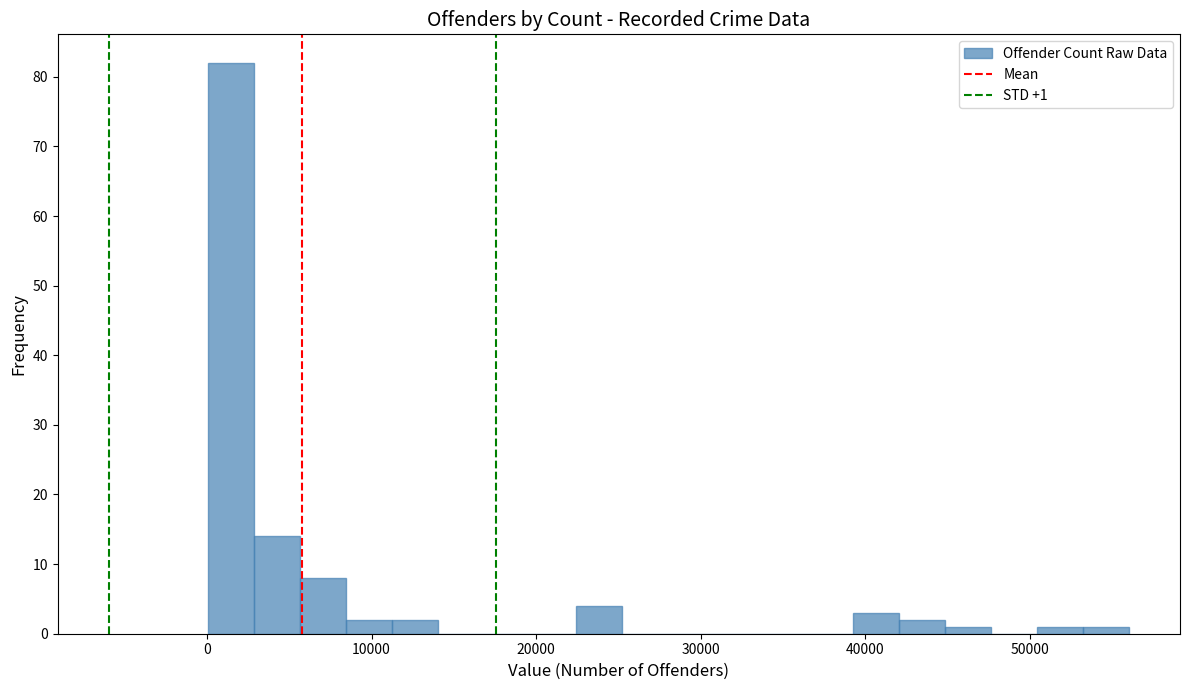

Around what value on the x-axis is the tallest bar? Give the approximate position of its centre, as read against the axis.

1000